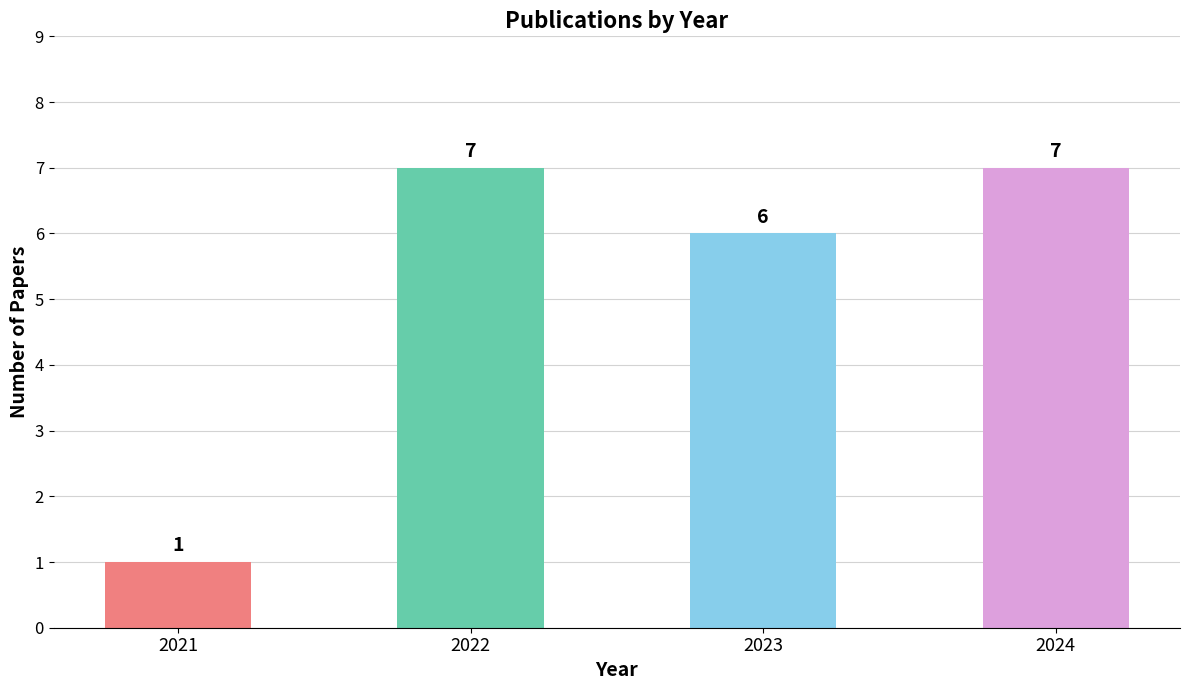

What is the average value?

5